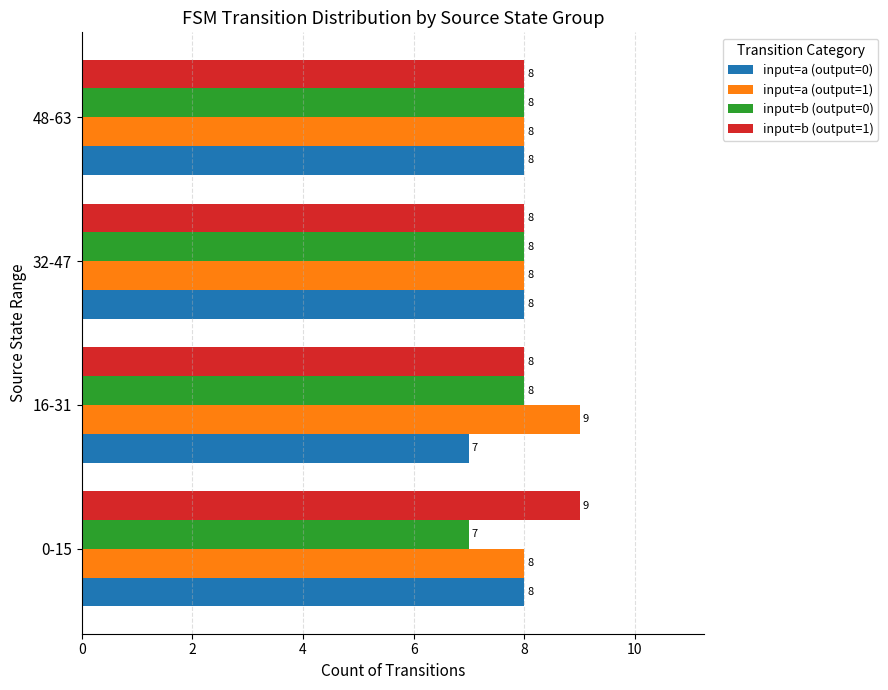

The input=a (output=0) series shows 8 at 0-15. True or false?

True